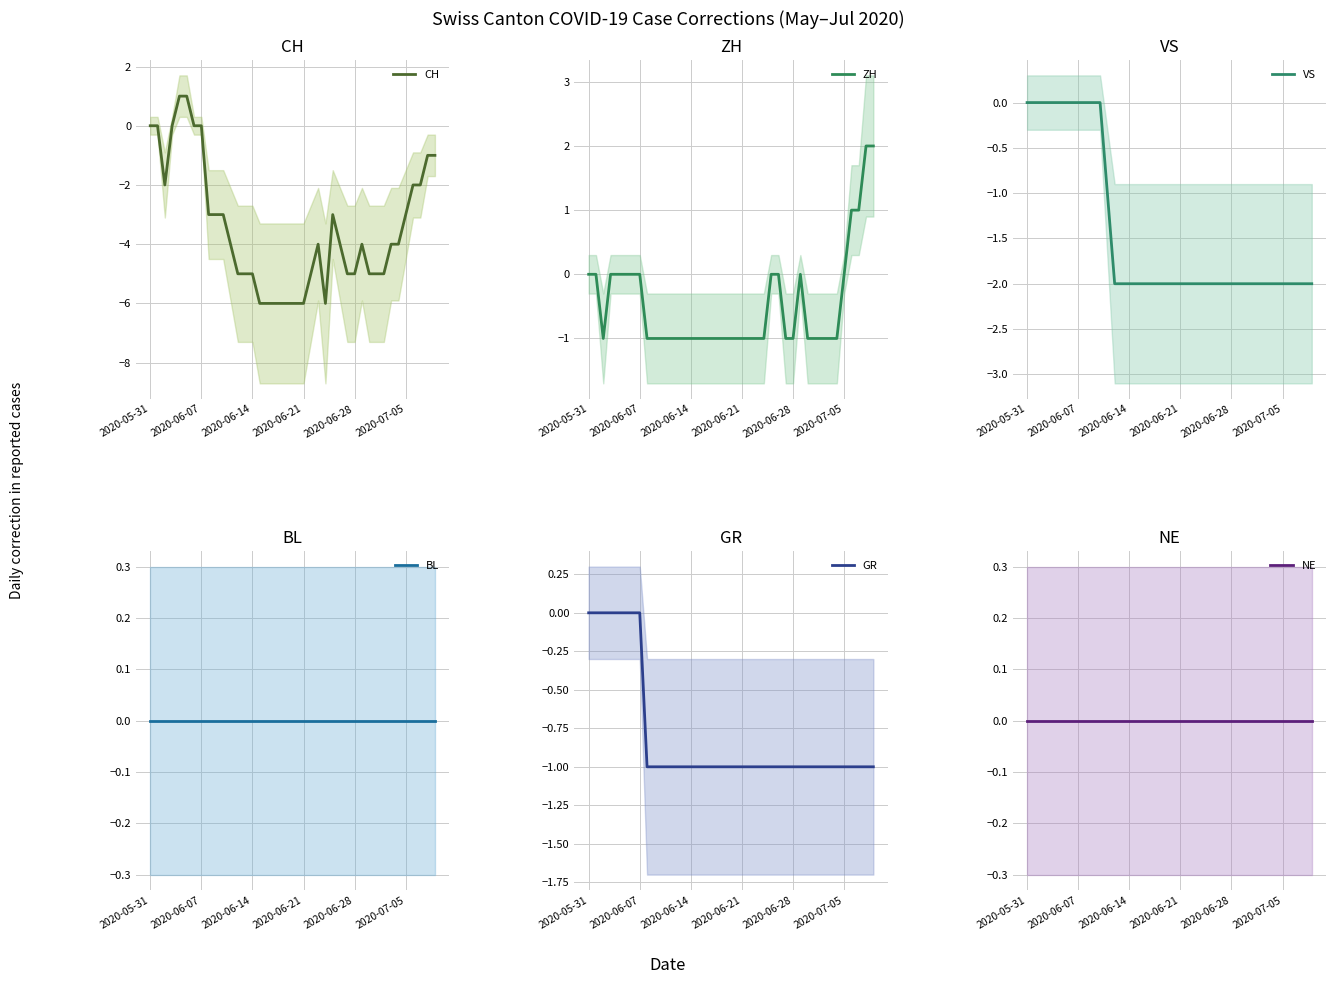

Rank the series by their maximum value, from highest to lowest.

ZH, CH, VS, BL, GR, NE